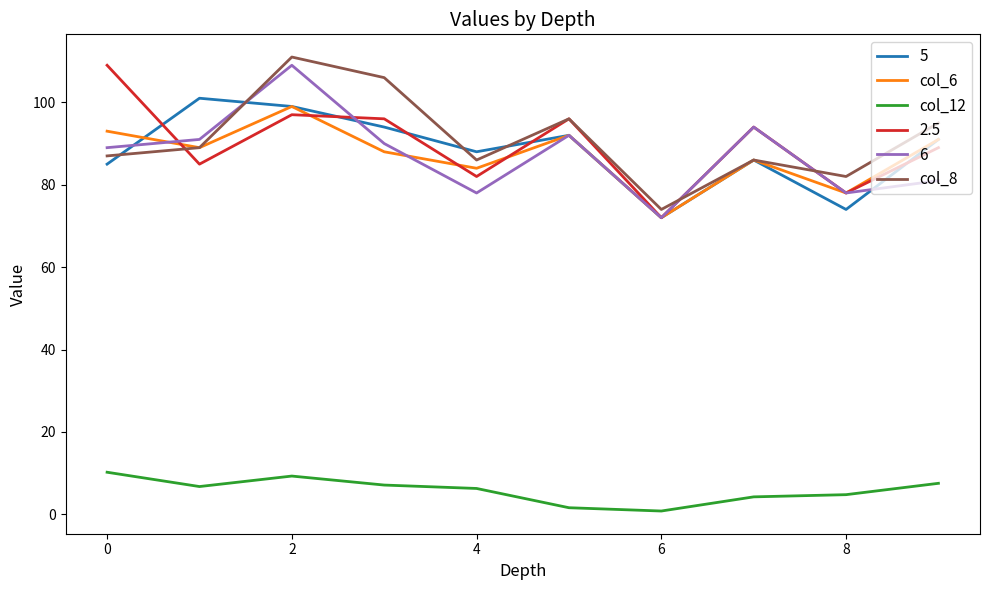

True or false: 6 and col_12 intersect in this chart.

False